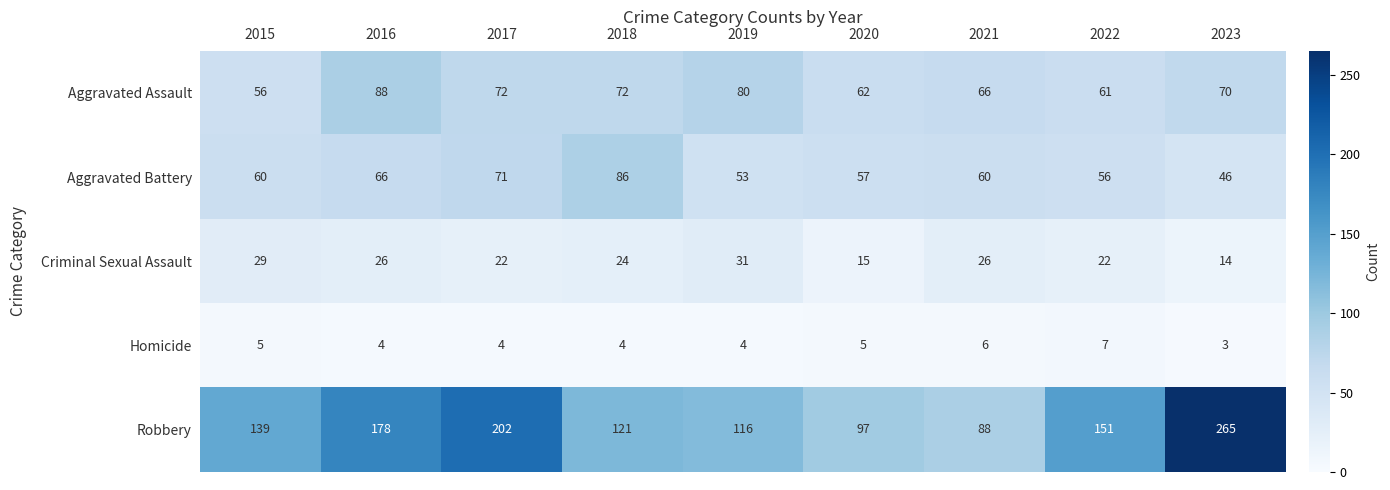

Rank the series at 2019 from highest to lowest value.

Robbery, Aggravated Assault, Aggravated Battery, Criminal Sexual Assault, Homicide